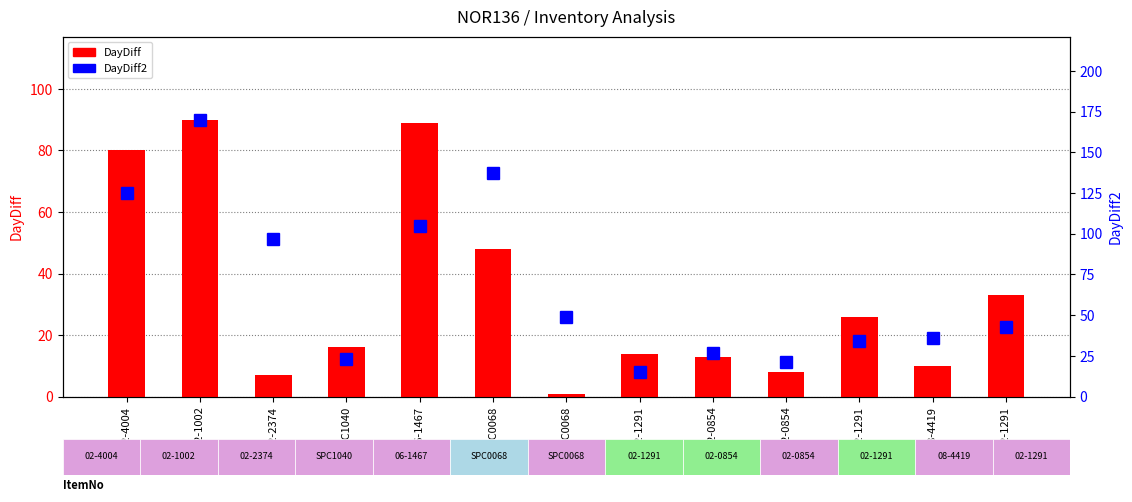

What is the value of the DayDiff bar at the 9th from the left?

13